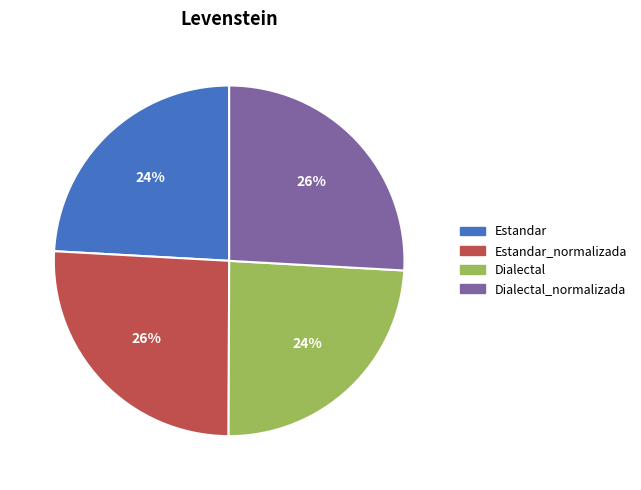

To the nearest percent, what is the average slice percentage?

25%